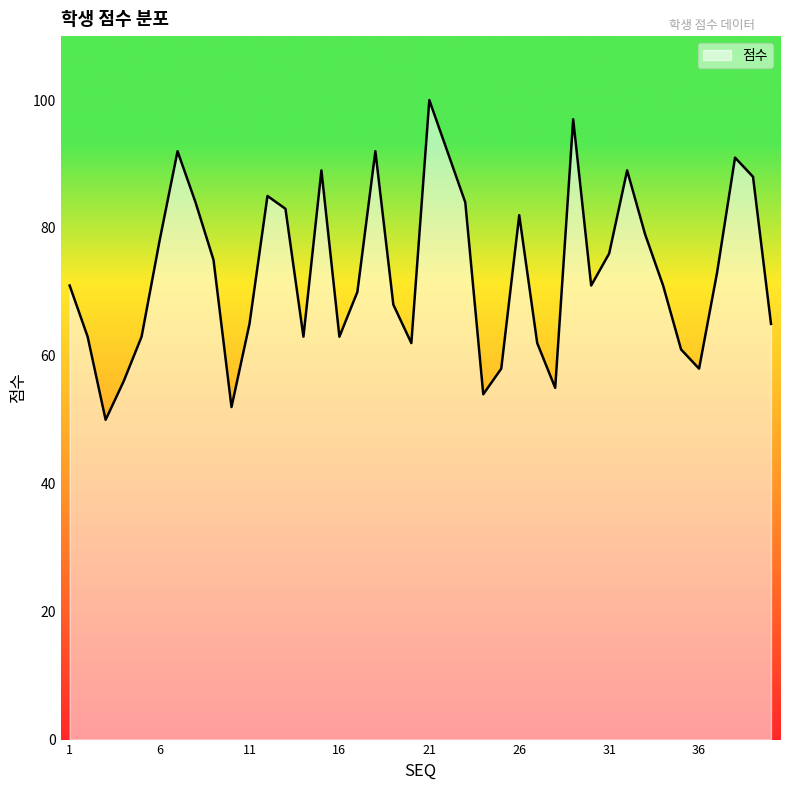

What is the smallest value displayed?

50